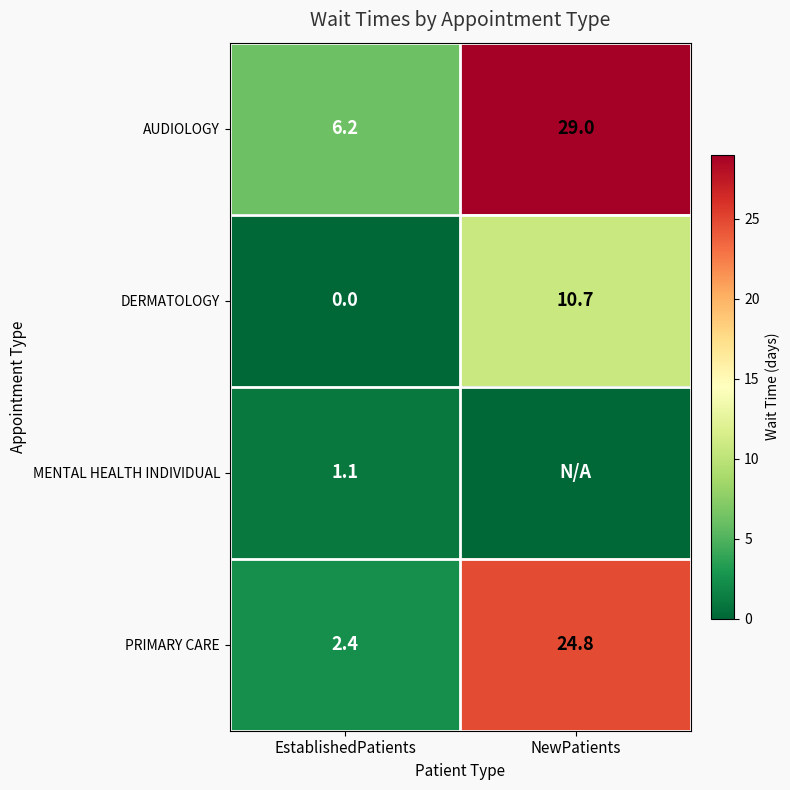

What is the spread (max minus min) of values at EstablishedPatients?

6.2